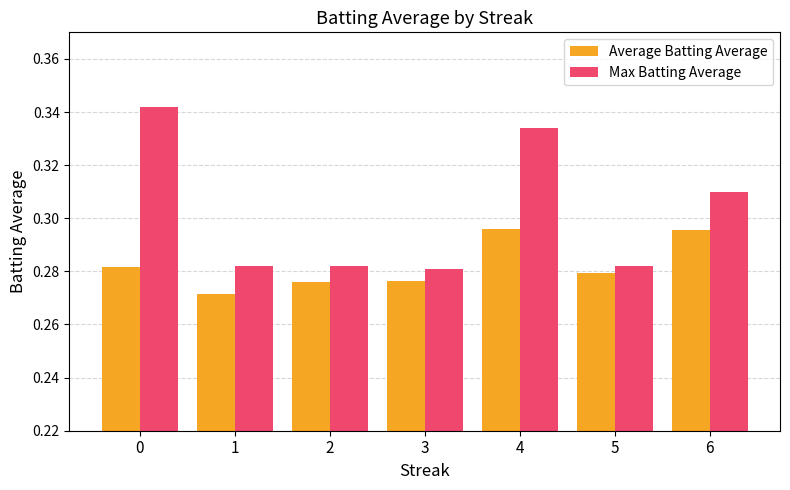

What are all the series names shown in the legend?

Average Batting Average, Max Batting Average